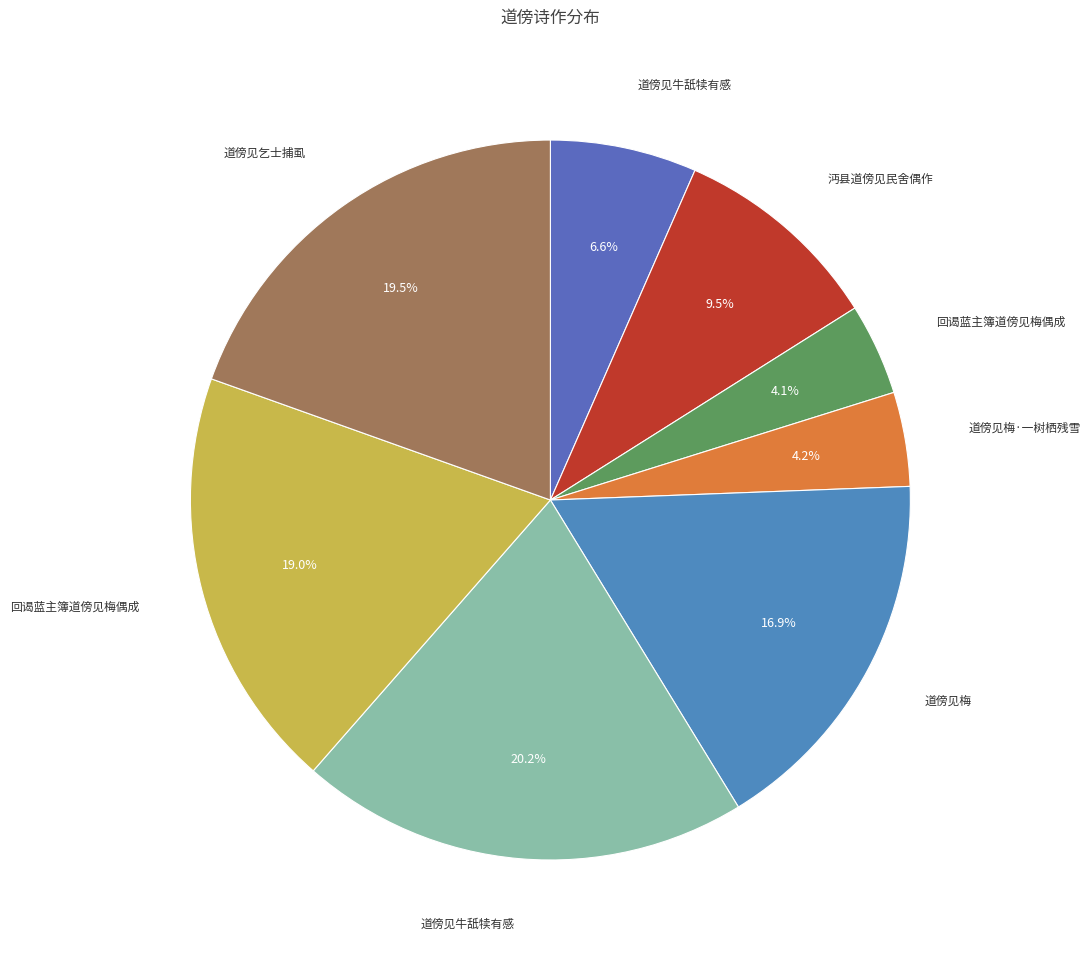

Count the number of slices in the pie.

8